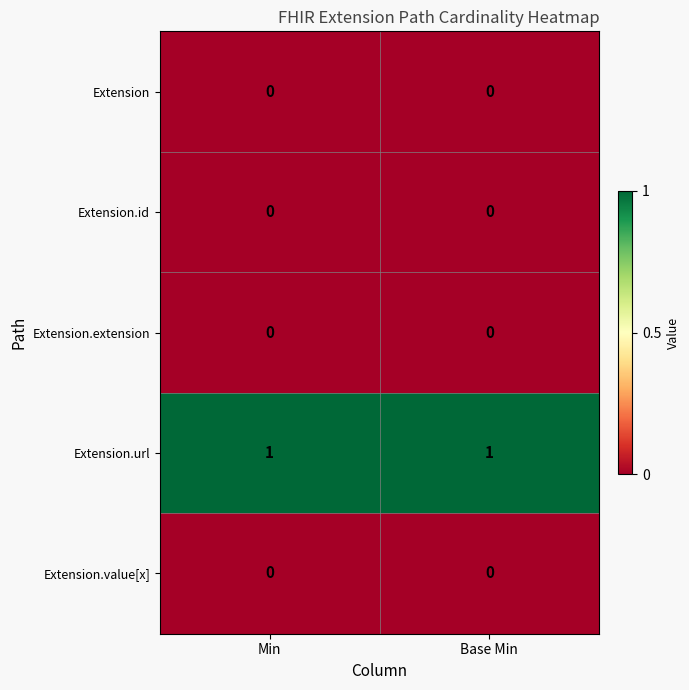

Reading right to left, extract all data points from this chart.

Extension: 0	0
Extension.id: 0	0
Extension.extension: 0	0
Extension.url: 1	1
Extension.value[x]: 0	0